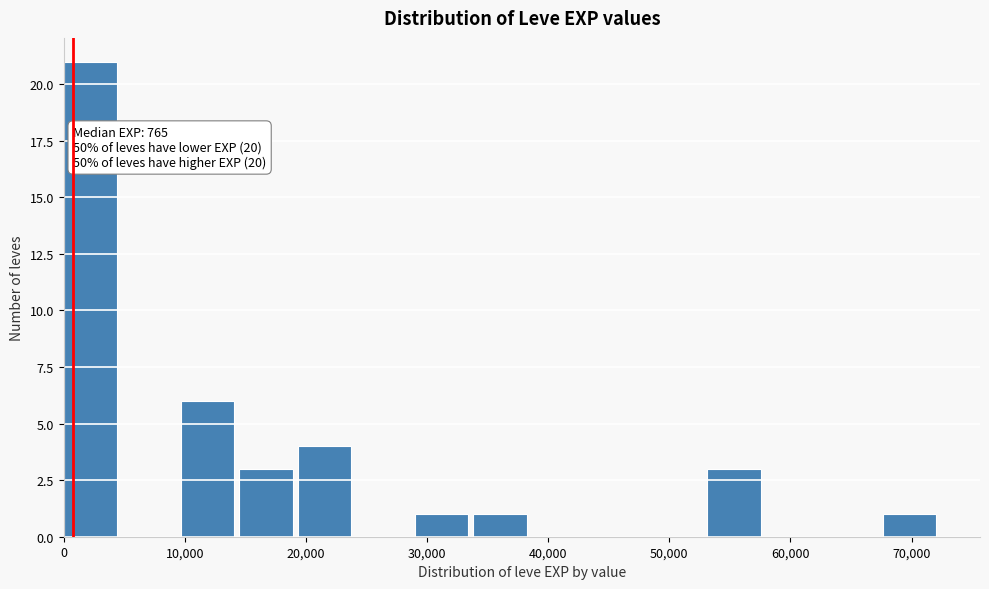

Over which range of the x-axis is the bar tallest?

0 to 5000